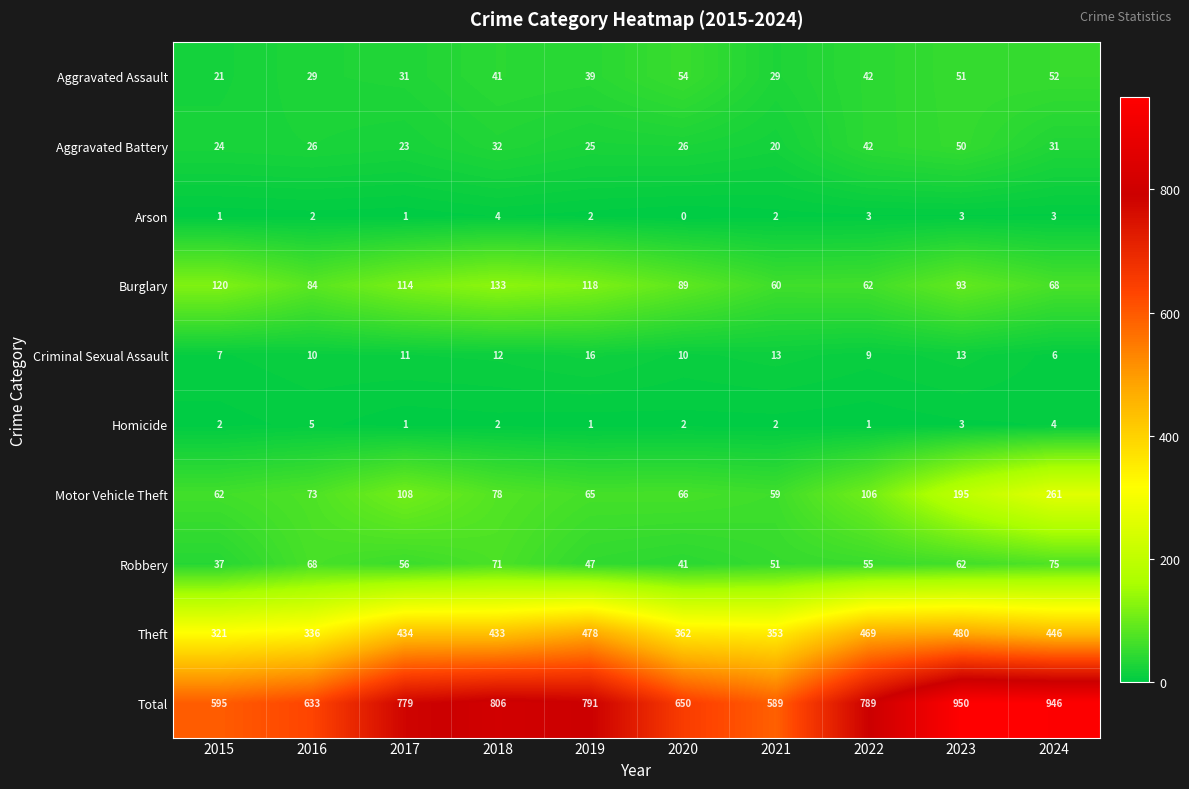

Rank the series by their maximum value, from lowest to highest.

Arson, Homicide, Criminal Sexual Assault, Aggravated Battery, Aggravated Assault, Robbery, Burglary, Motor Vehicle Theft, Theft, Total